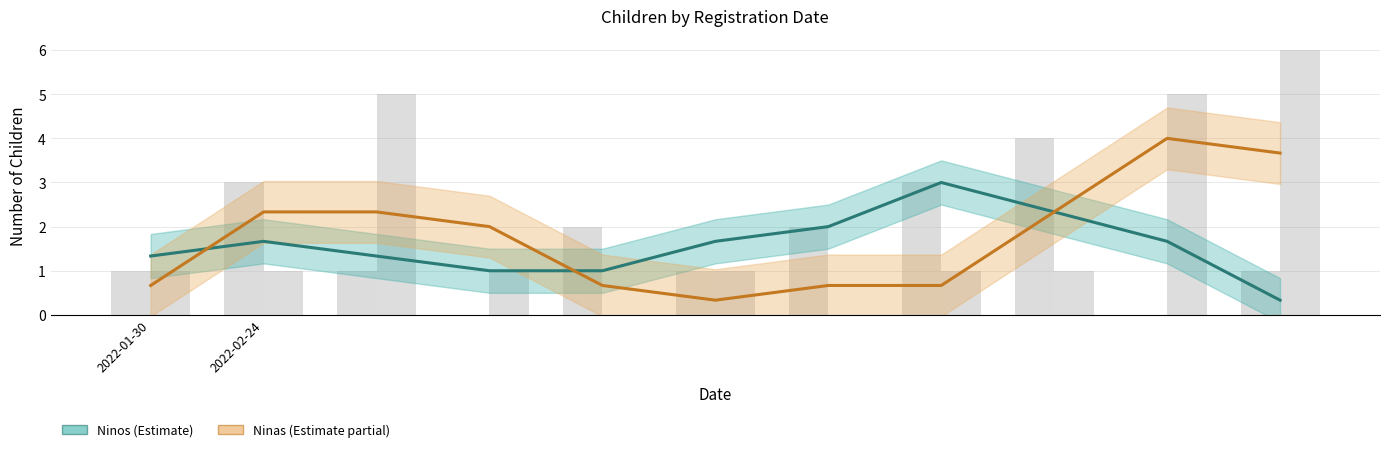

Read the Ninas value at 7.

0.7